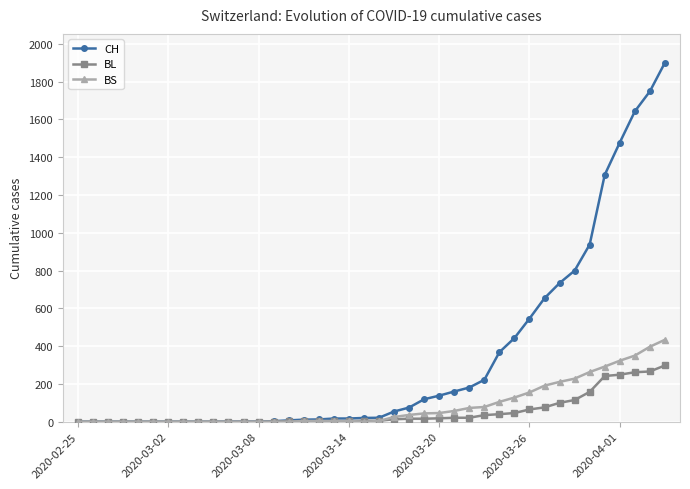

Which series has the largest total across all categories?

CH